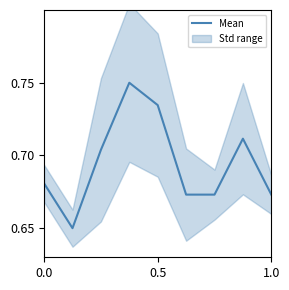

Is it true that Mean equals 1.1 at 1.0?

False